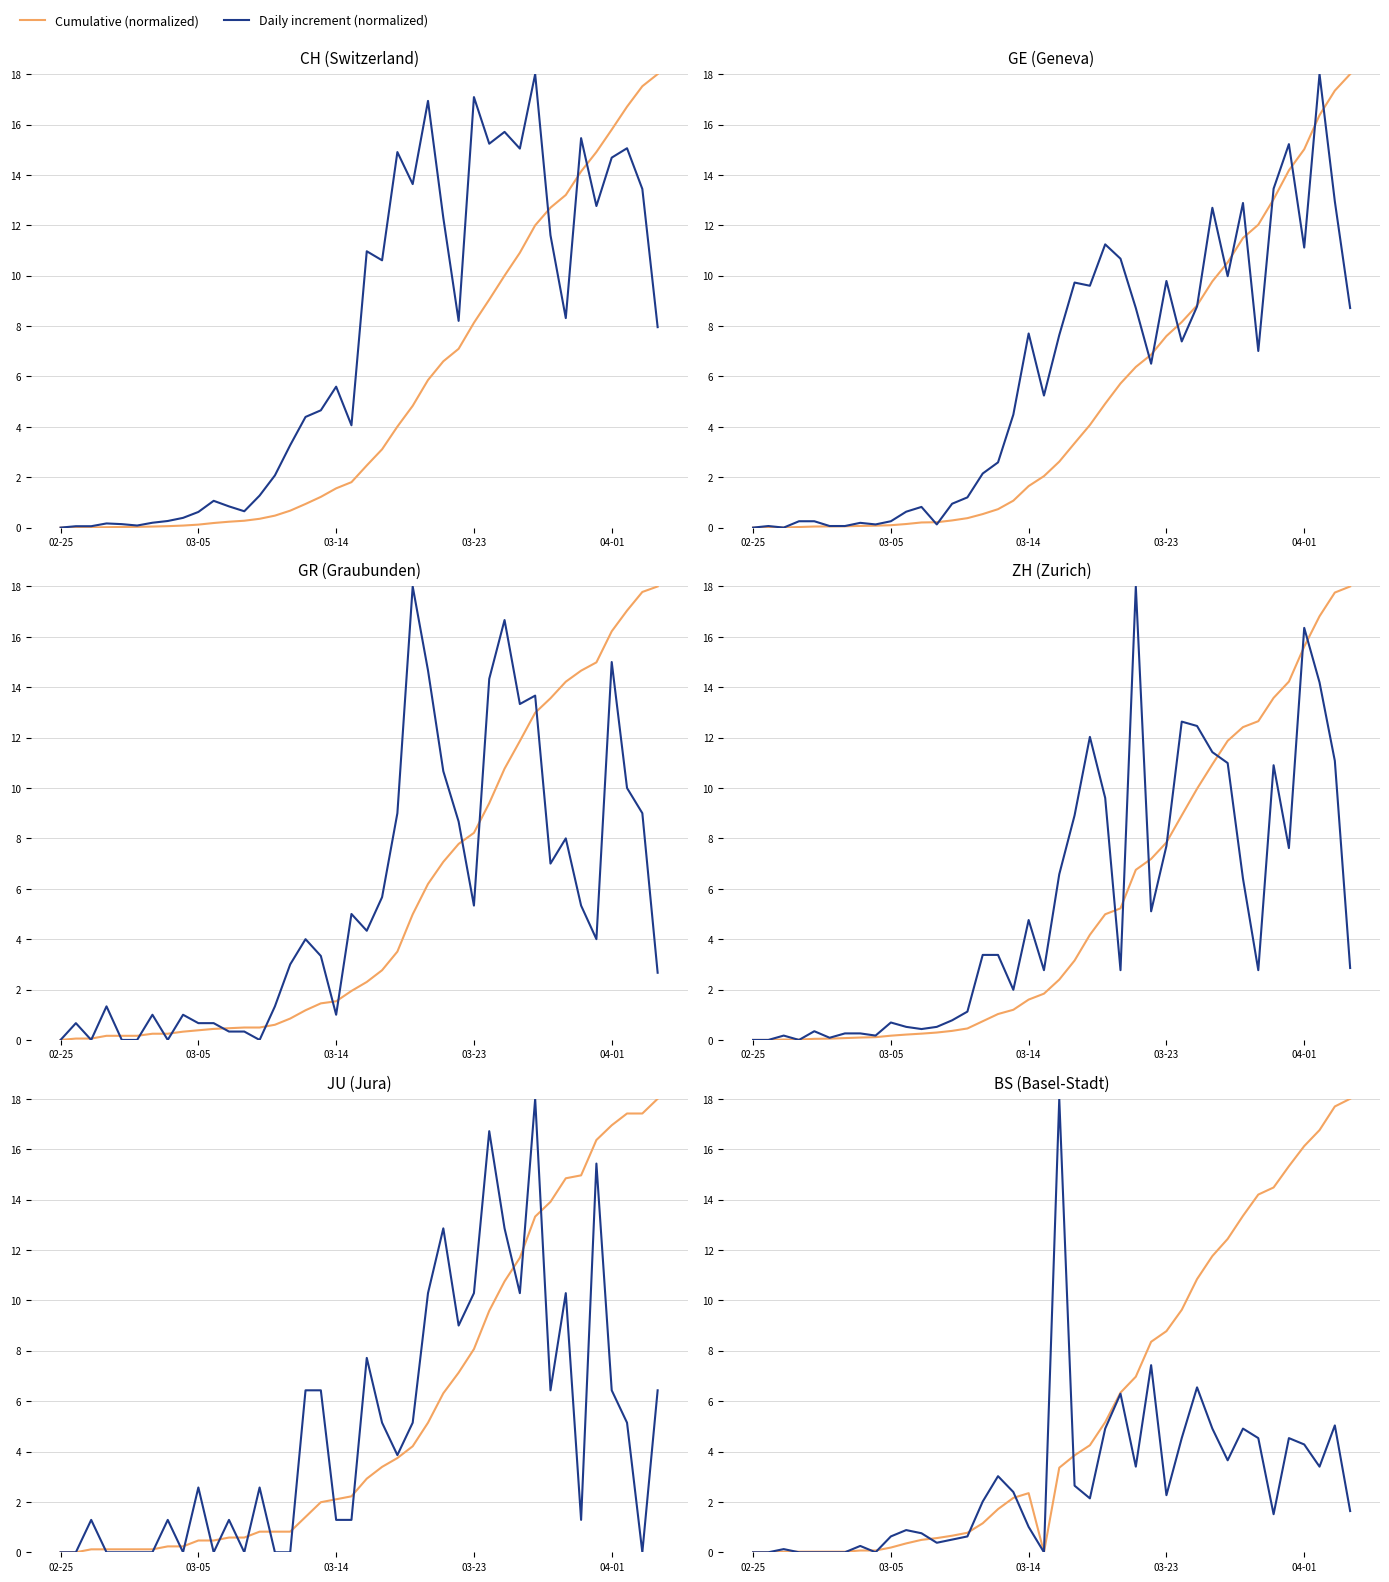

Where do Cumulative and Daily increment first cross each other?

03-14 and 03-23